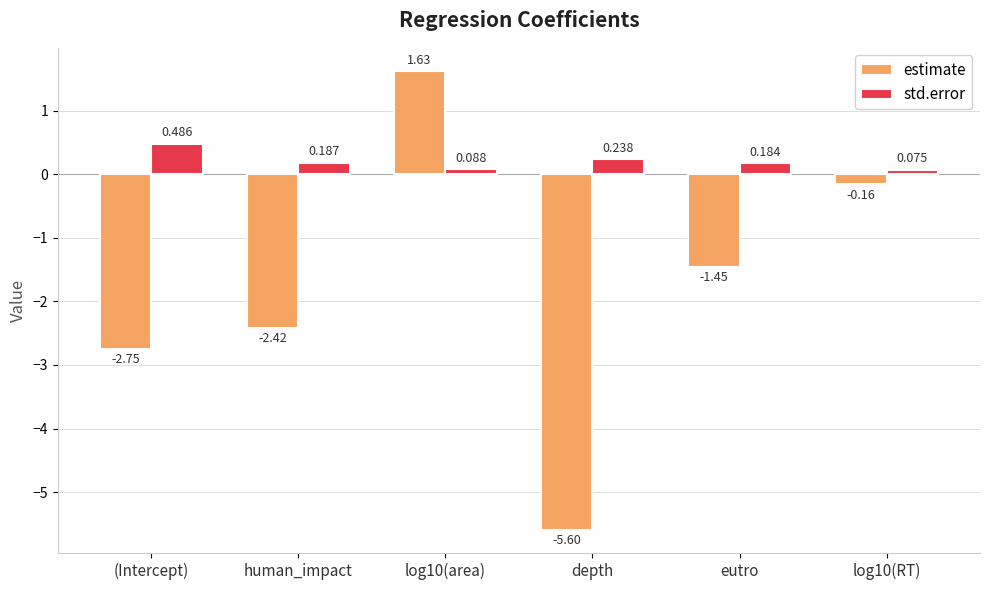

What is the average value of the estimate series?

-1.8